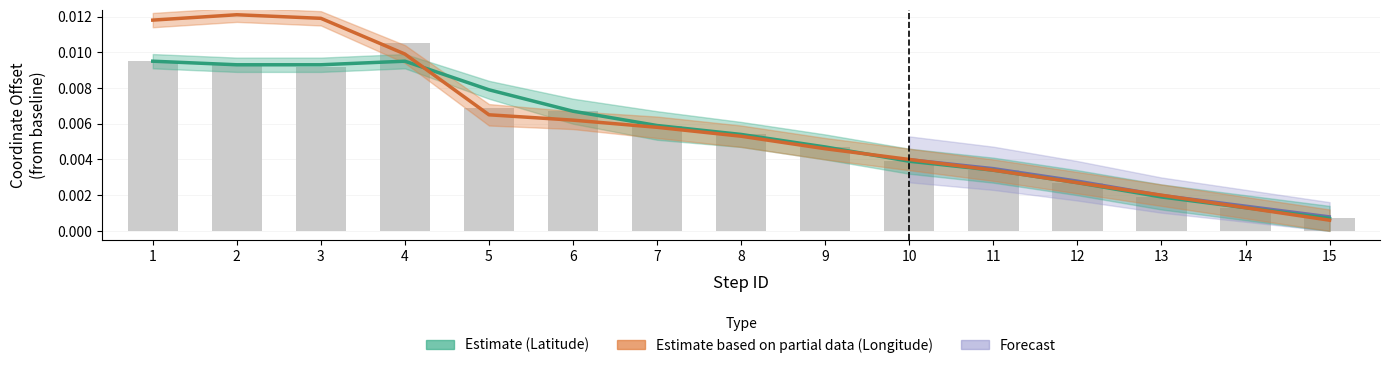

Is it true that Latitude_mean equals 0.0 at 14?

False